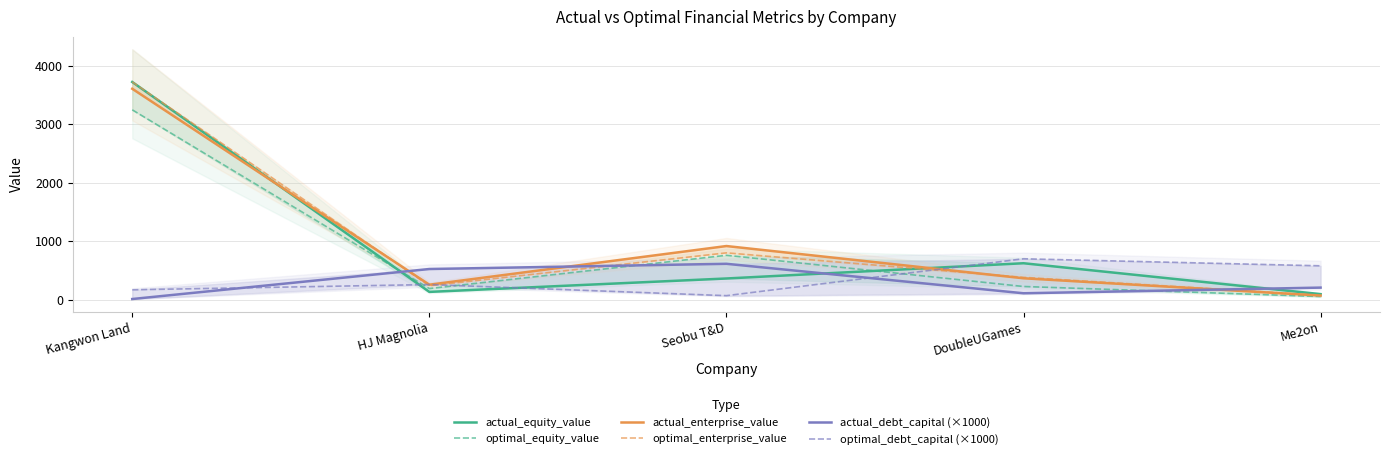

Which series has the widest spread of values?

optimal_enterprise_value